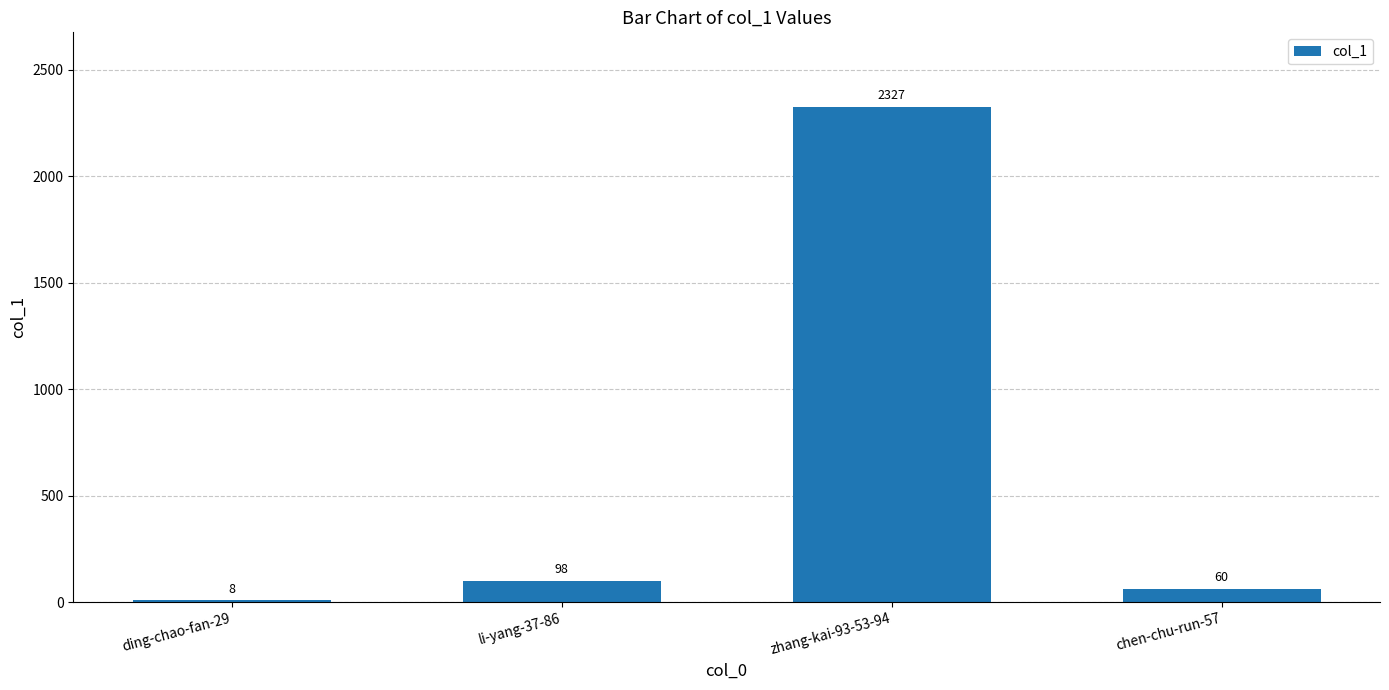

What is the change in value from li-yang-37-86 to zhang-kai-93-53-94?

+2229